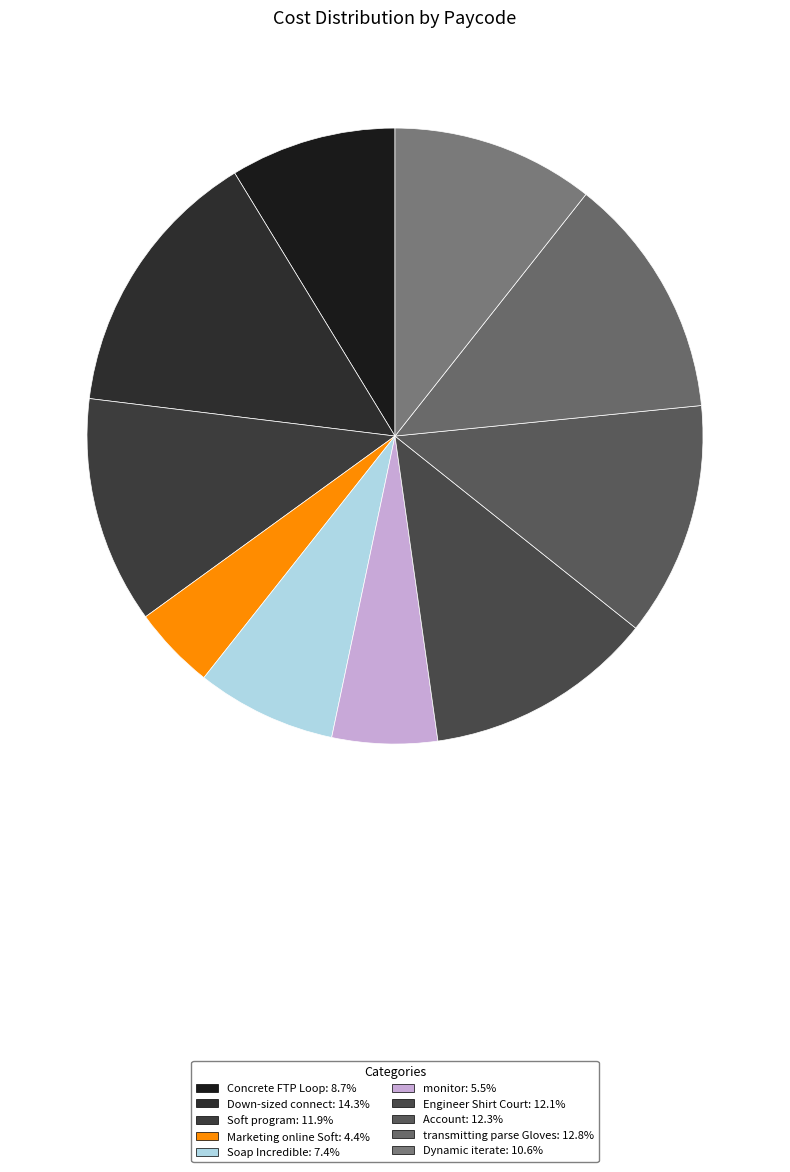

What percentage do Soap Incredible and Down-sized connect together represent?

21.7%